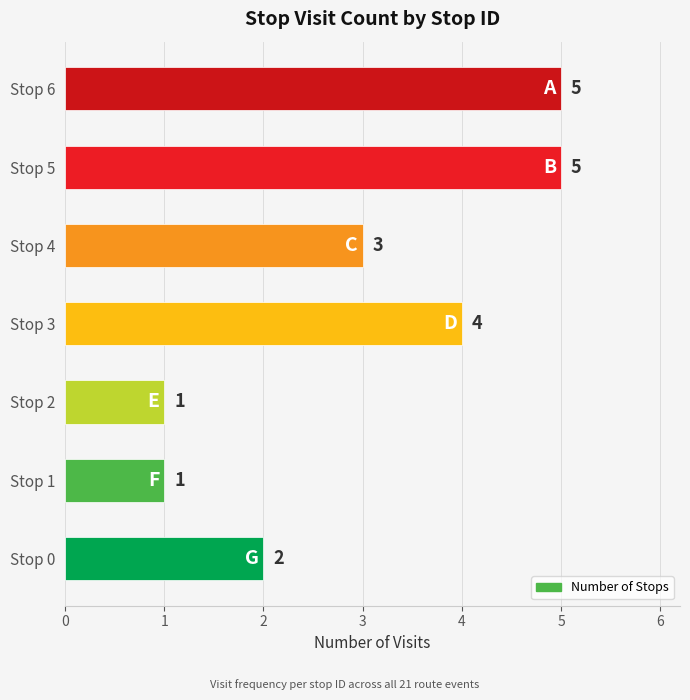

Are the bars horizontal?

Yes